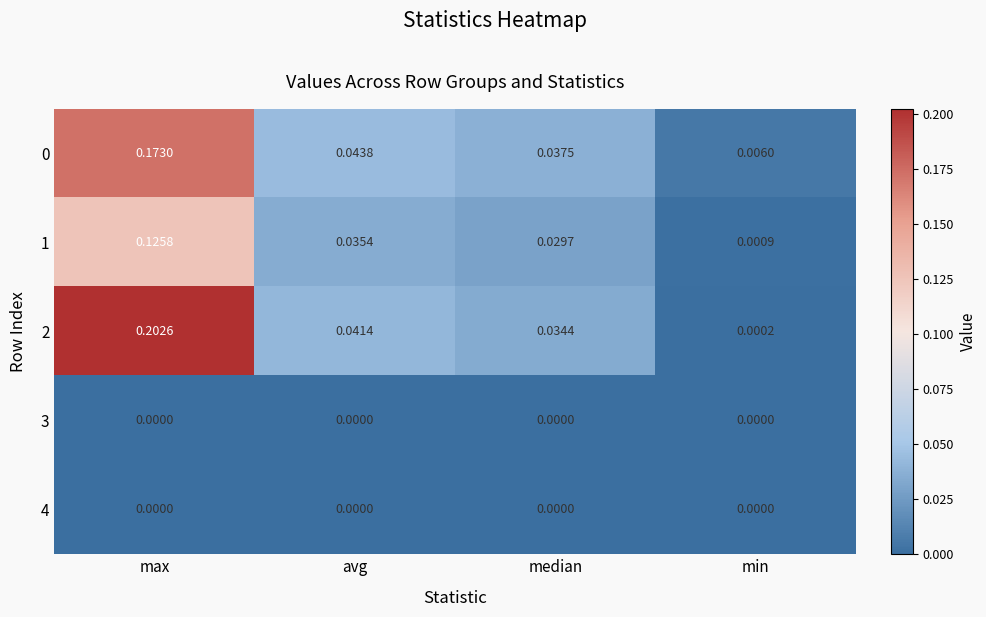

How many categories are shown in the chart?

4